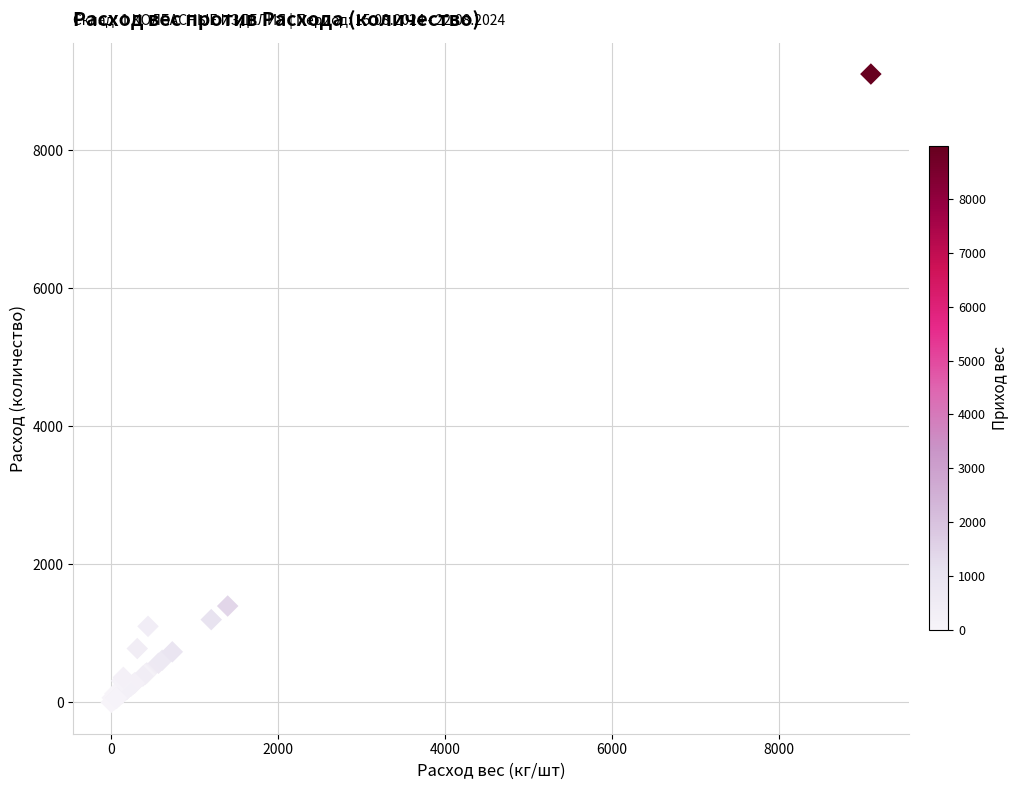

What Y value in the scatter plot is closest to 4552?

1395.3